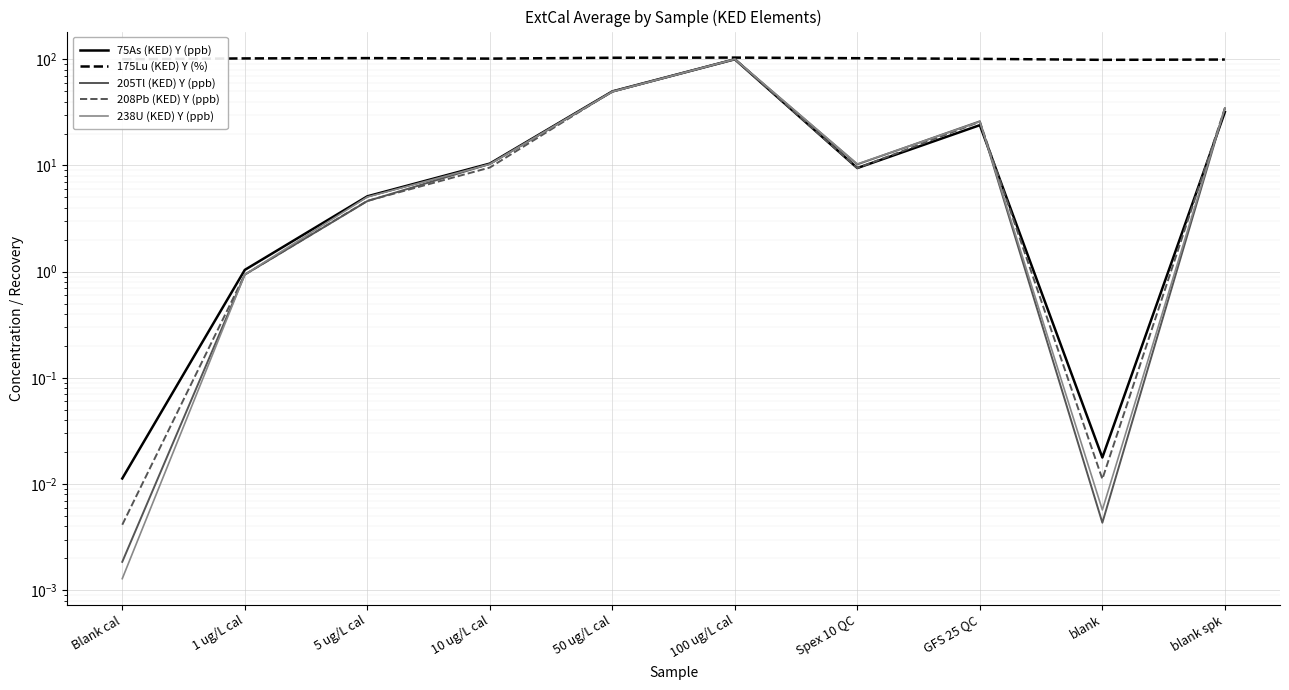

What position from the right is 1 ug/L cal?

9